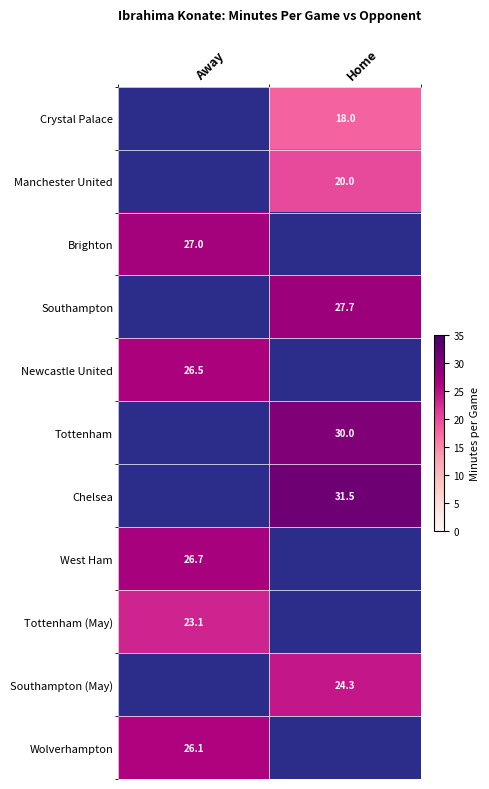

The Tottenham series shows 52.8 at Home. True or false?

False